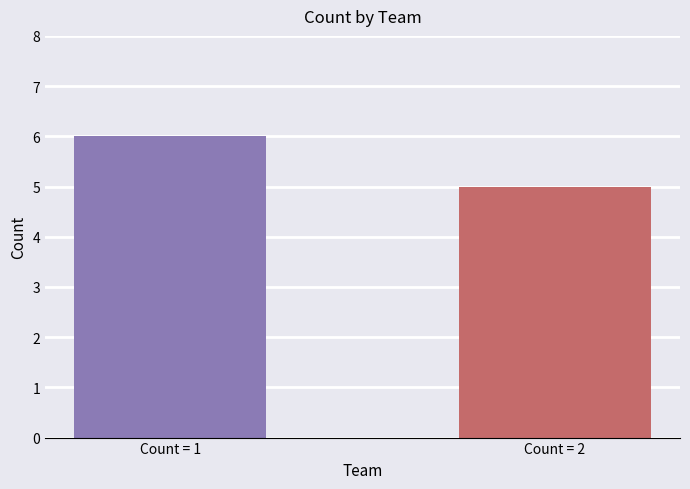

Count the number of data series in this chart.

1